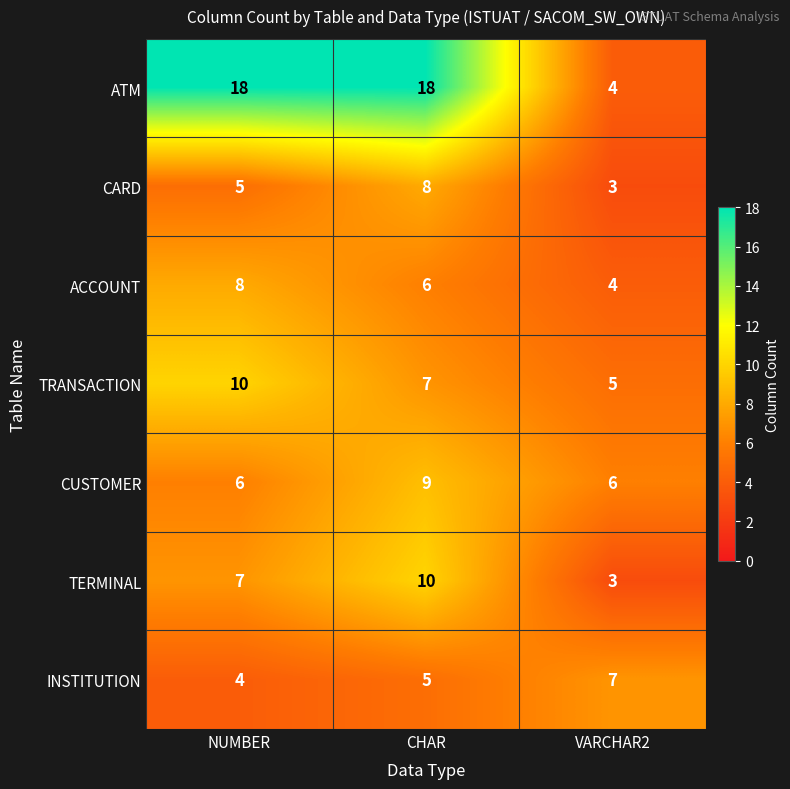

What is the difference between the highest and lowest values at NUMBER?

14